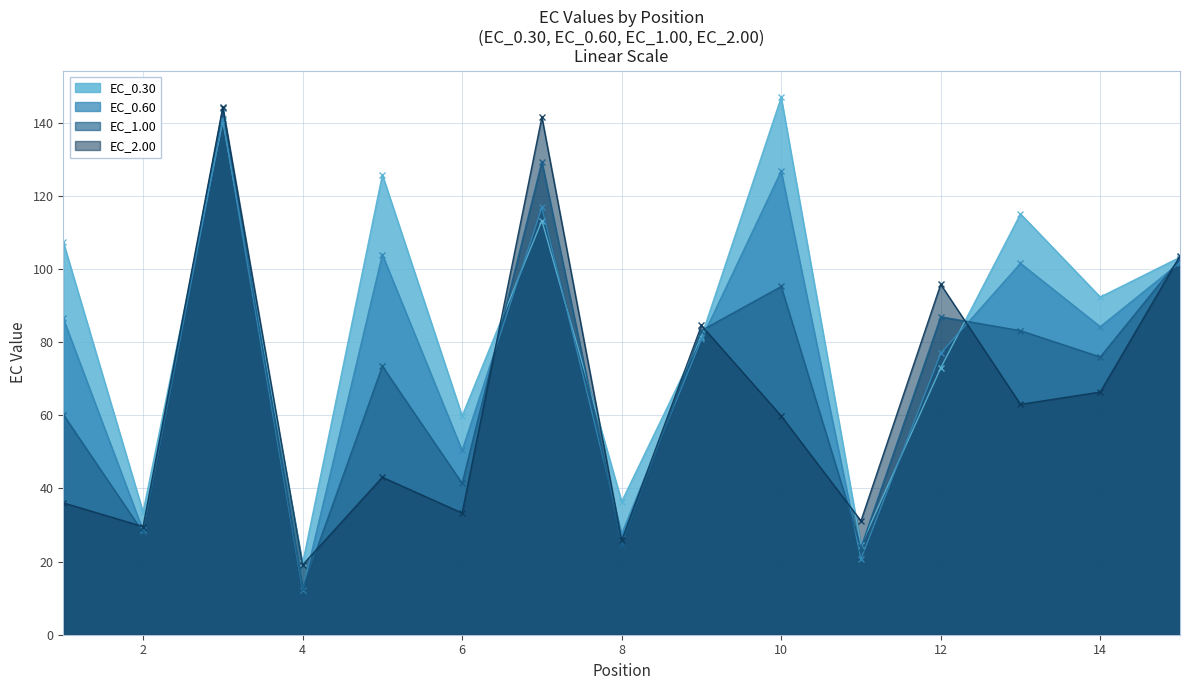

What is the difference between the highest and lowest values at 14?

26.0